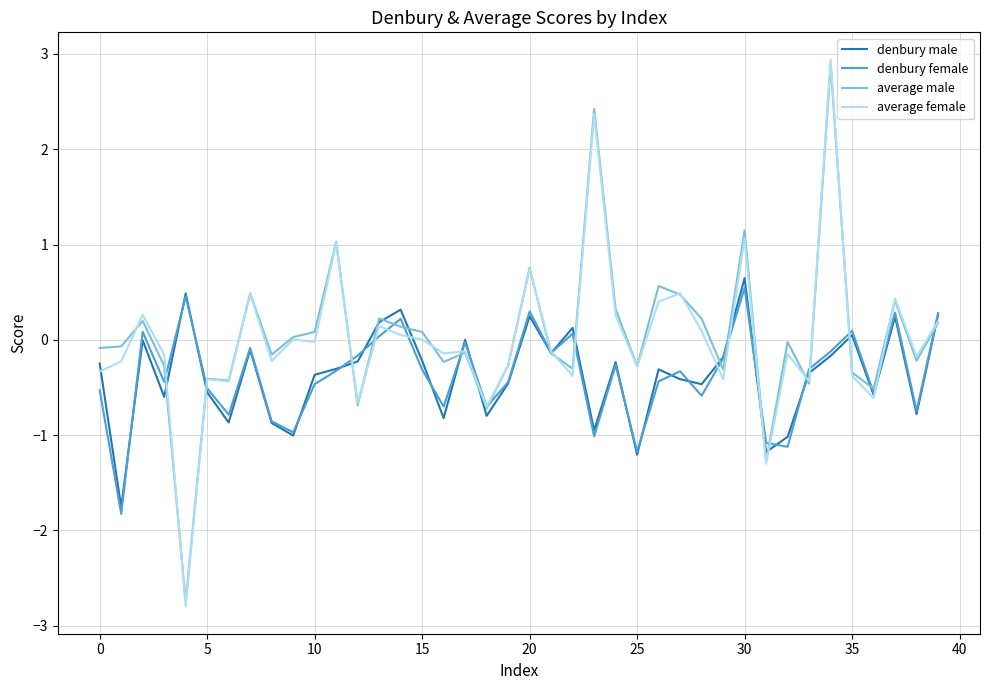

What is the maximum value shown in the chart?

2.9